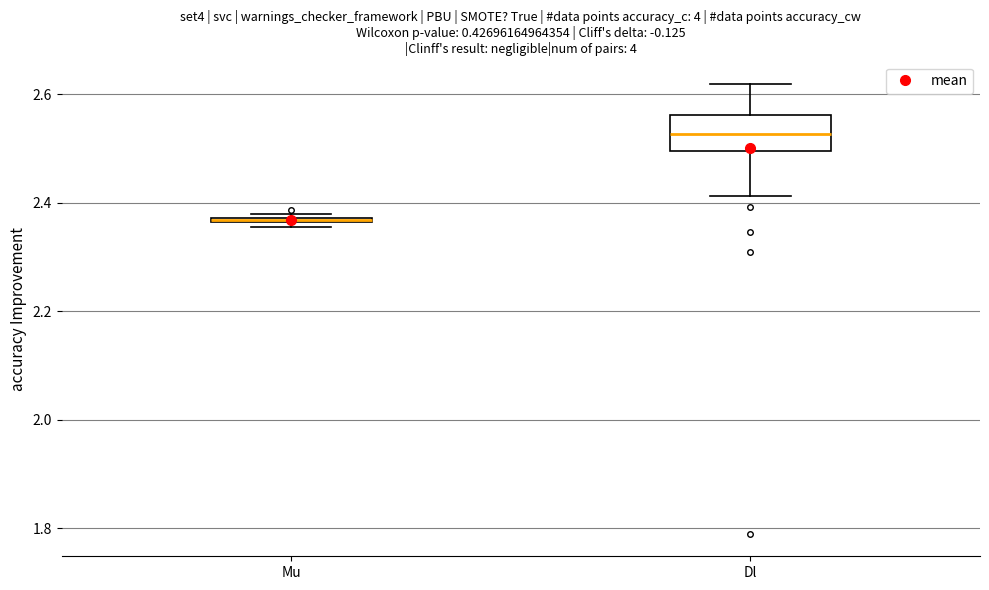

Comparing the boxes themselves (not the whiskers), which one is the tallest?

Dl